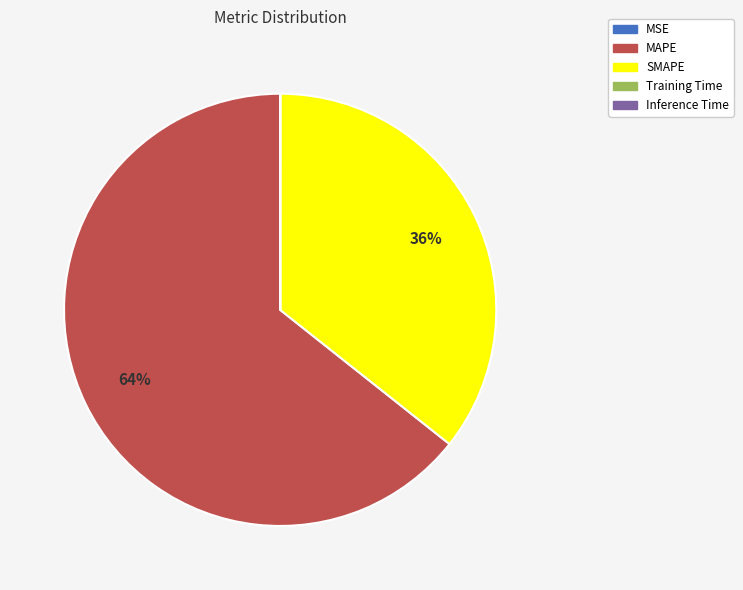

True or false: SMAPE accounts for 27% of the total.

False